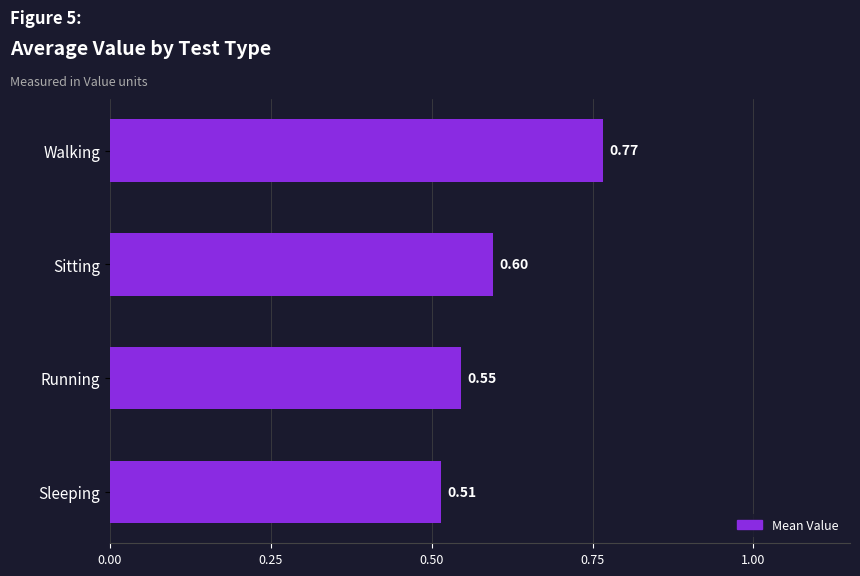

How many categories are shown in the chart?

4